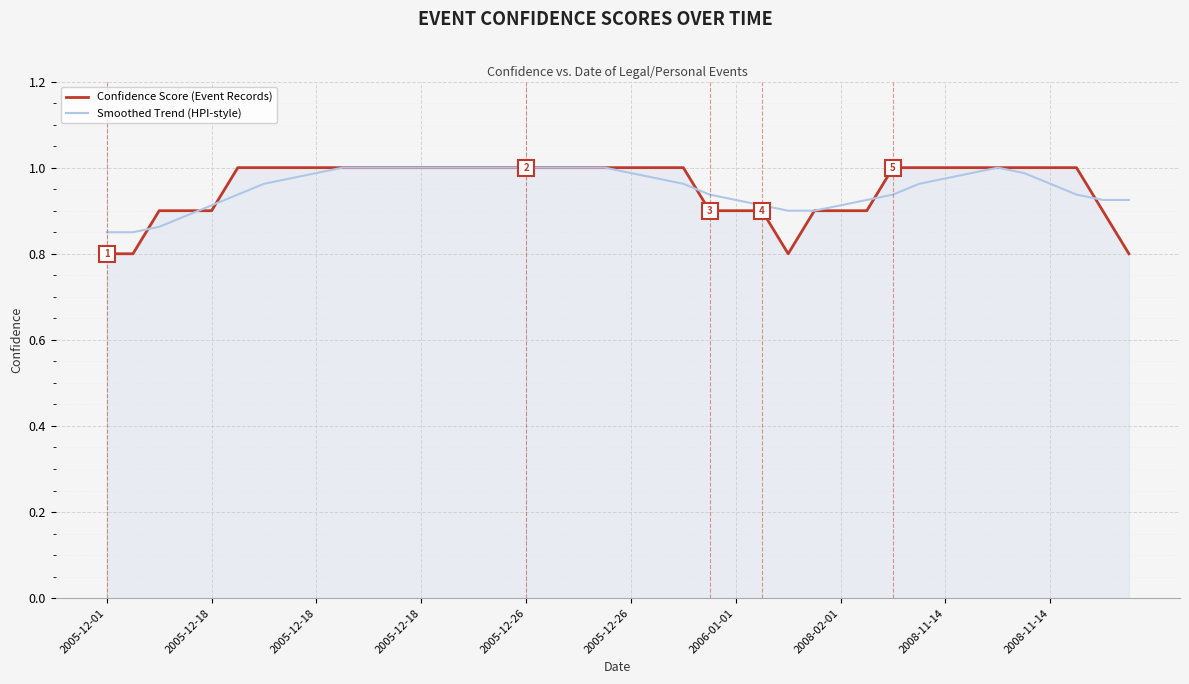

How many categories are shown in the chart?

40